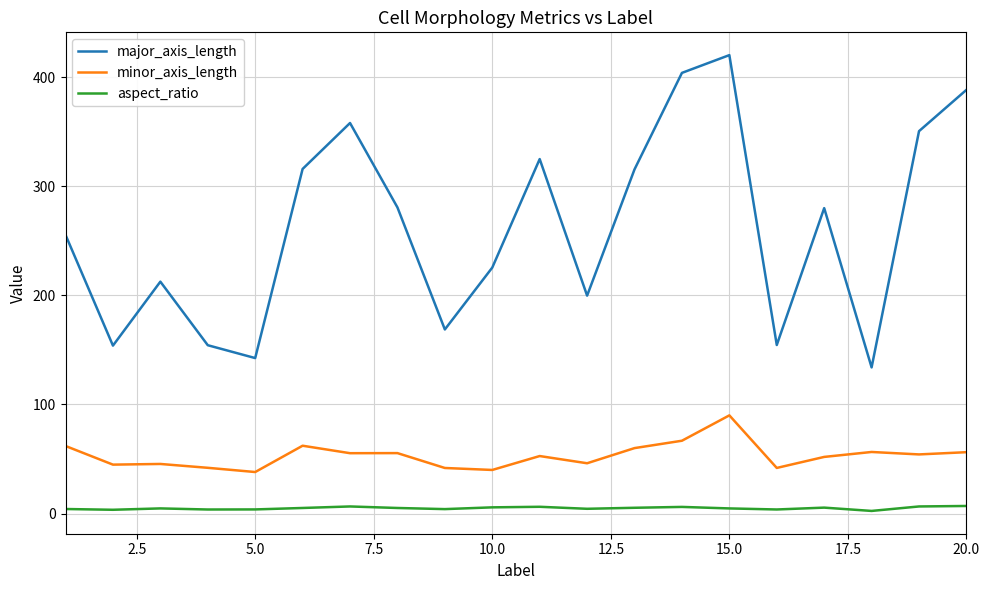

What are all the series names shown in the legend?

major_axis_length, minor_axis_length, aspect_ratio